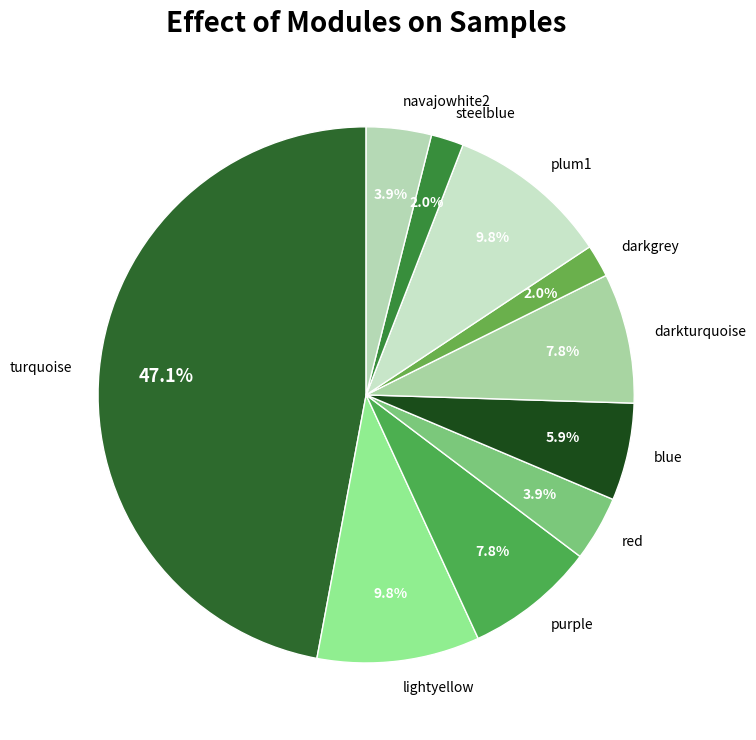

Is there any slice that represents more than half of the pie?

No